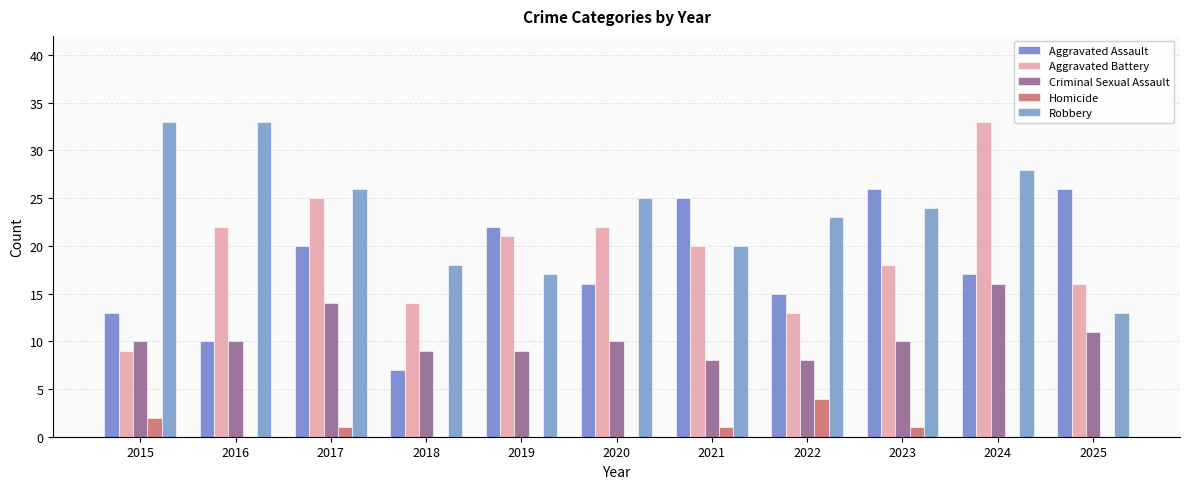

What is the value of the Aggravated Battery bar at the 5th from the left?

21